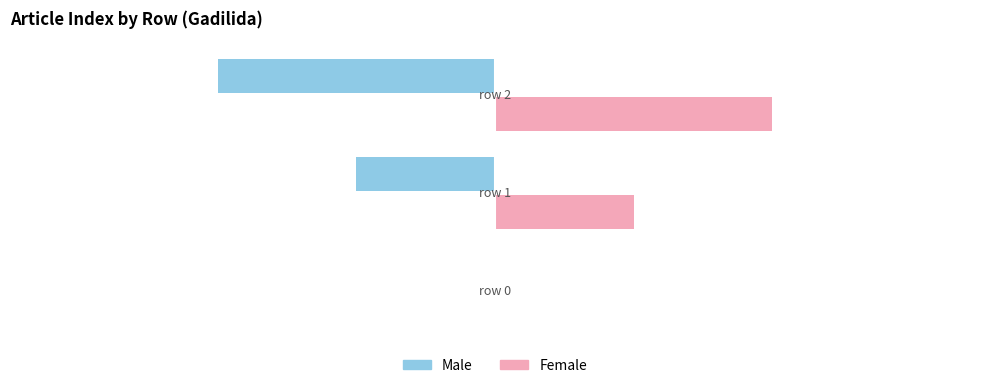

How many Female values are between 0 and 2?

3